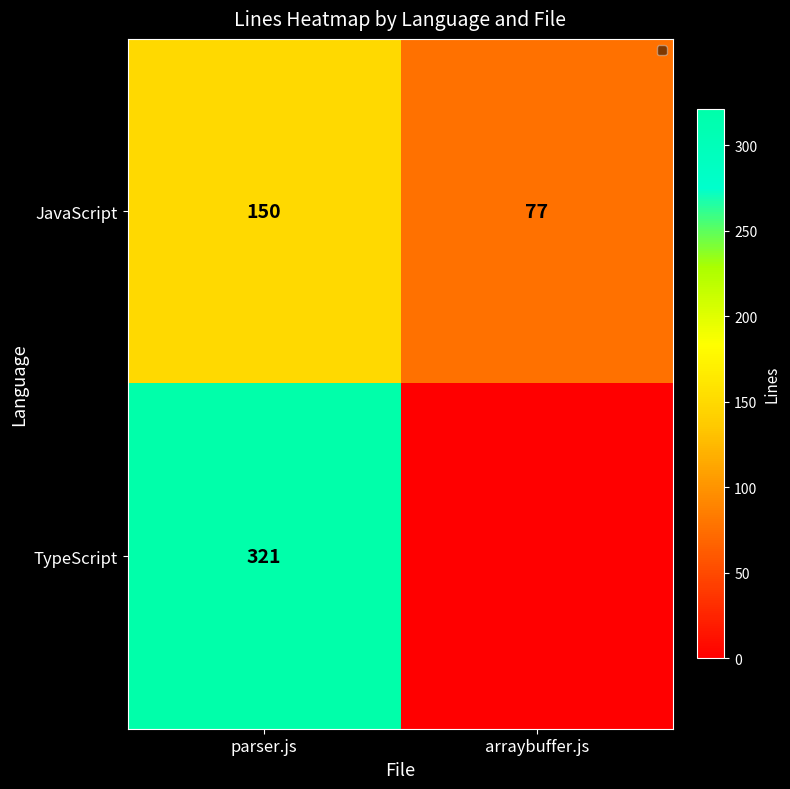

Between parser.js and arraybuffer.js, which is larger?

parser.js